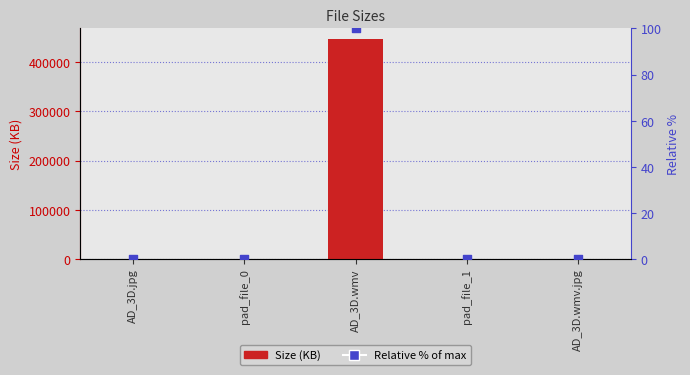

Is the value of Size (KB) at pad_file_0 greater than the value of Relative % at AD_3D.wmv.jpg?

Yes